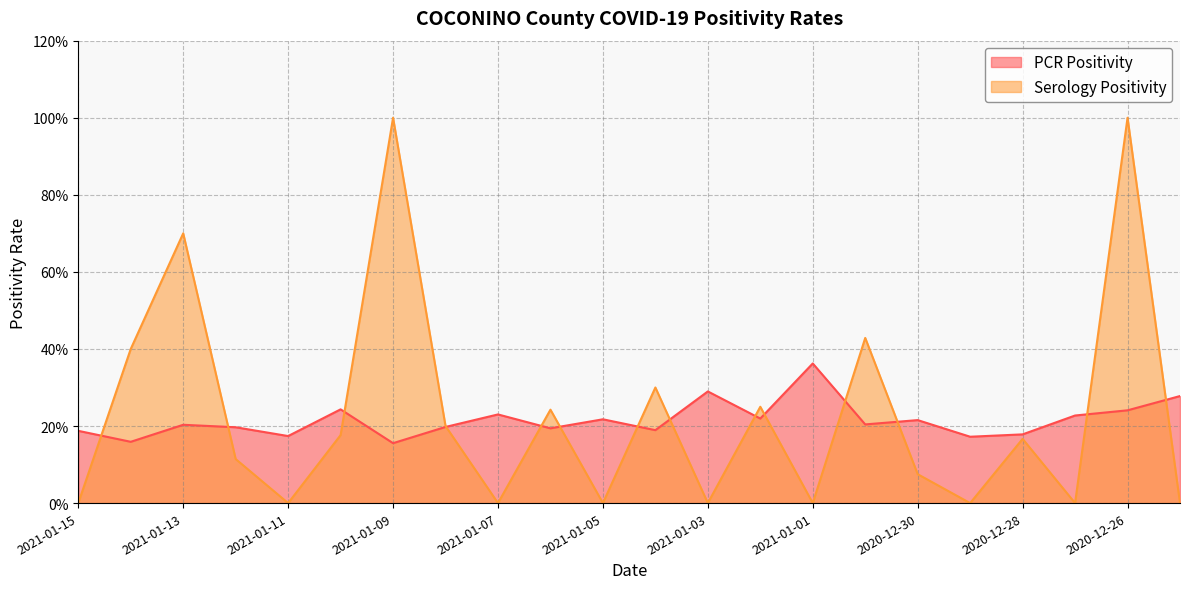

What is the difference between the maximum and minimum values in the Serology Positivity series?

1.0